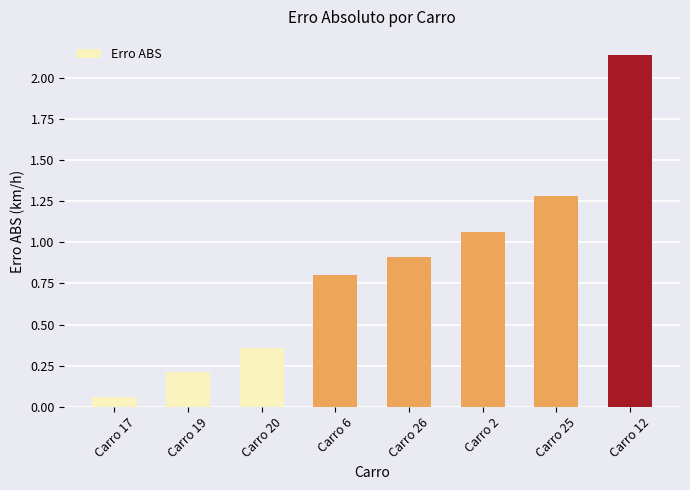

Are the bars horizontal?

No